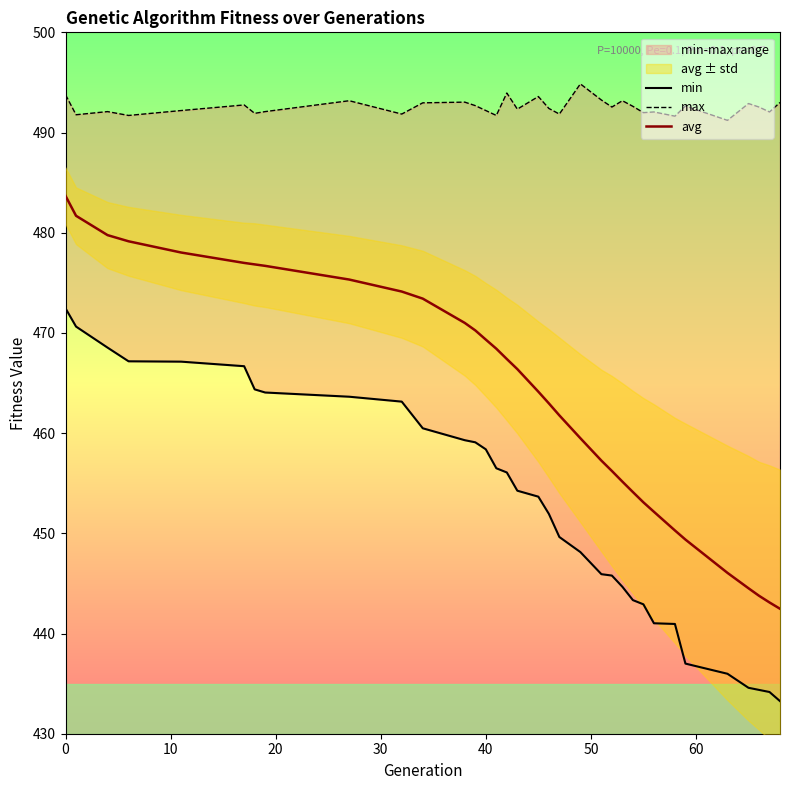

True or false: max and avg intersect in this chart.

False